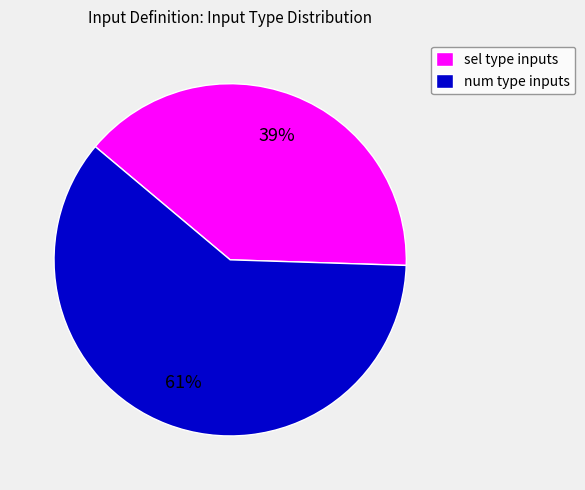

What is the smallest slice in the pie chart?

sel type inputs